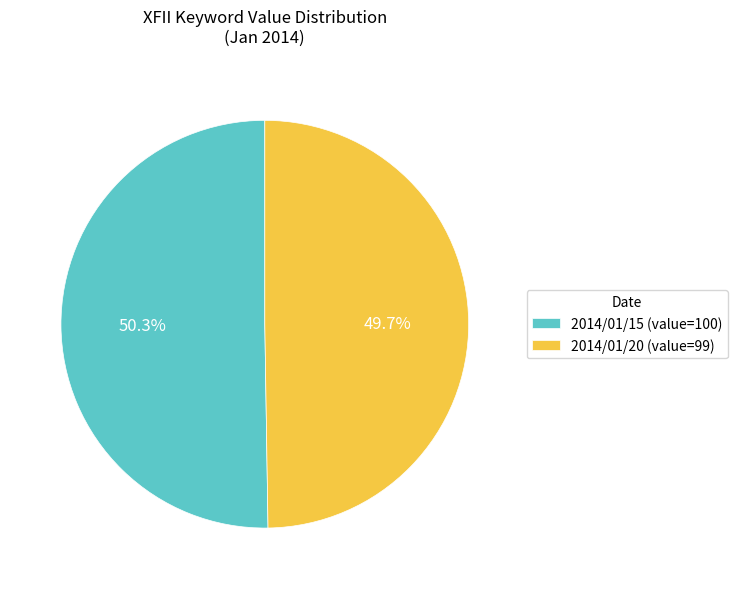

Combined, do 2014/01/20 (value=99) and 2014/01/15 (value=100) account for over 50%?

Yes